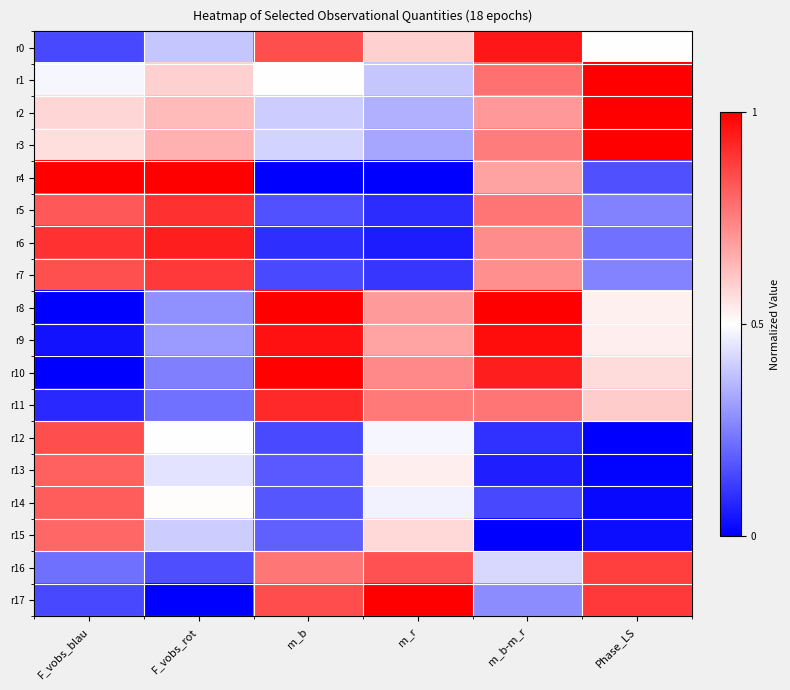

Reading left to right, transcribe all the data shown in this chart.

r0: F_vobs_blau=0.1	F_vobs_rot=0.4	m_b=0.8	m_r=0.6	m_b-m_r=1.0	Phase_LS=0.5
r1: F_vobs_blau=0.5	F_vobs_rot=0.6	m_b=0.5	m_r=0.4	m_b-m_r=0.8	Phase_LS=1.0
r2: F_vobs_blau=0.6	F_vobs_rot=0.6	m_b=0.4	m_r=0.3	m_b-m_r=0.7	Phase_LS=1.0
r3: F_vobs_blau=0.6	F_vobs_rot=0.7	m_b=0.4	m_r=0.3	m_b-m_r=0.8	Phase_LS=1.0
r4: F_vobs_blau=1.0	F_vobs_rot=1.0	m_b=0.0	m_r=0.0	m_b-m_r=0.7	Phase_LS=0.2
r5: F_vobs_blau=0.8	F_vobs_rot=0.9	m_b=0.2	m_r=0.1	m_b-m_r=0.8	Phase_LS=0.3
r6: F_vobs_blau=0.9	F_vobs_rot=0.9	m_b=0.1	m_r=0.1	m_b-m_r=0.7	Phase_LS=0.2
r7: F_vobs_blau=0.8	F_vobs_rot=0.9	m_b=0.1	m_r=0.1	m_b-m_r=0.7	Phase_LS=0.3
r8: F_vobs_blau=0.0	F_vobs_rot=0.3	m_b=1.0	m_r=0.7	m_b-m_r=1.0	Phase_LS=0.5
r9: F_vobs_blau=0.0	F_vobs_rot=0.3	m_b=1.0	m_r=0.7	m_b-m_r=1.0	Phase_LS=0.5
r10: F_vobs_blau=0.0	F_vobs_rot=0.3	m_b=1.0	m_r=0.7	m_b-m_r=0.9	Phase_LS=0.6
r11: F_vobs_blau=0.1	F_vobs_rot=0.2	m_b=0.9	m_r=0.8	m_b-m_r=0.8	Phase_LS=0.6
r12: F_vobs_blau=0.8	F_vobs_rot=0.5	m_b=0.1	m_r=0.5	m_b-m_r=0.1	Phase_LS=0.0
r13: F_vobs_blau=0.8	F_vobs_rot=0.4	m_b=0.2	m_r=0.5	m_b-m_r=0.1	Phase_LS=0.0
r14: F_vobs_blau=0.8	F_vobs_rot=0.5	m_b=0.2	m_r=0.5	m_b-m_r=0.1	Phase_LS=0.0
r15: F_vobs_blau=0.8	F_vobs_rot=0.4	m_b=0.2	m_r=0.6	m_b-m_r=0.0	Phase_LS=0.0
r16: F_vobs_blau=0.2	F_vobs_rot=0.2	m_b=0.8	m_r=0.8	m_b-m_r=0.4	Phase_LS=0.9
r17: F_vobs_blau=0.1	F_vobs_rot=0.0	m_b=0.8	m_r=1.0	m_b-m_r=0.3	Phase_LS=0.9